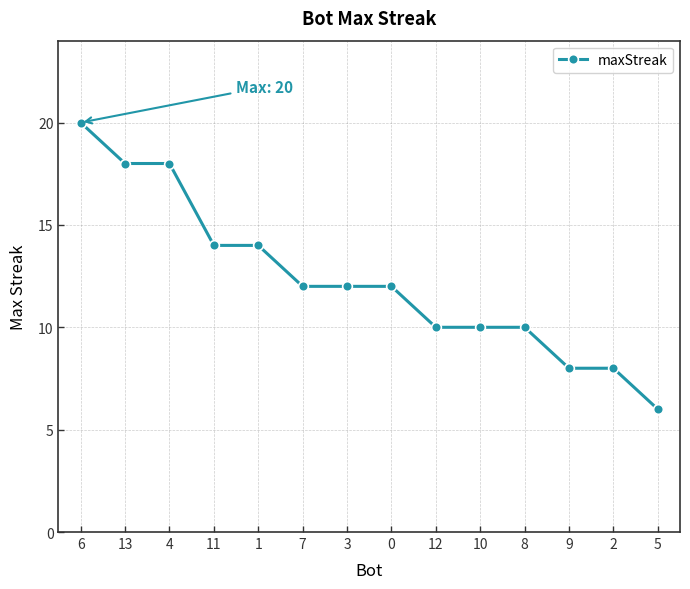

How many lines are shown in the chart?

1